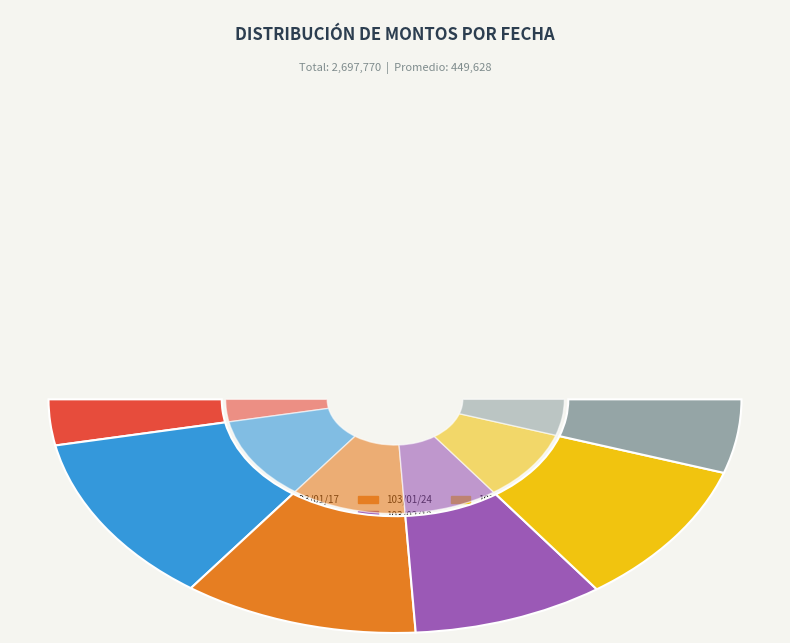

Does 103/01/24 represent more than half of the total?

No